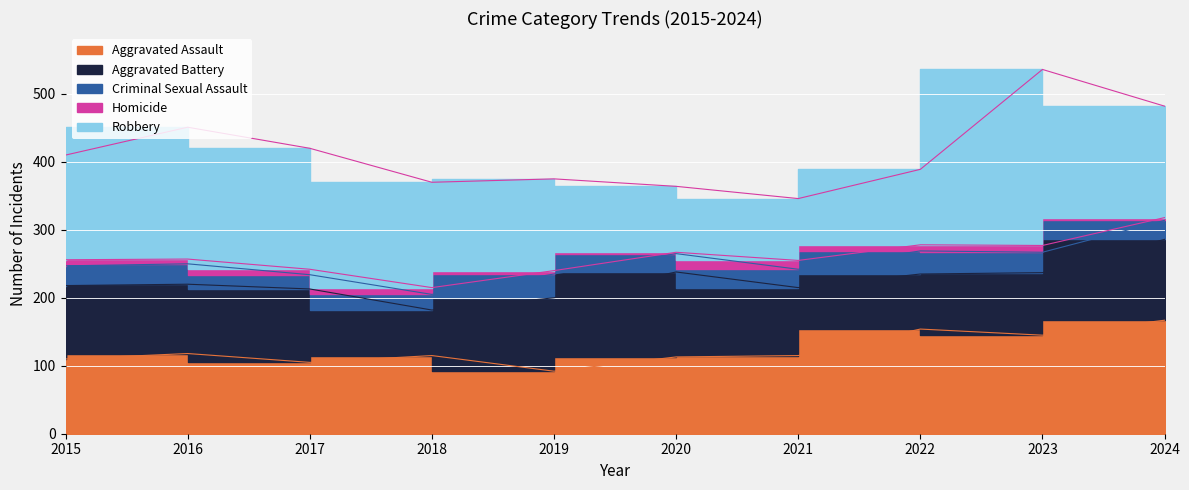

What is the approximate value of Robbery at 2022, to the nearest 50?

100